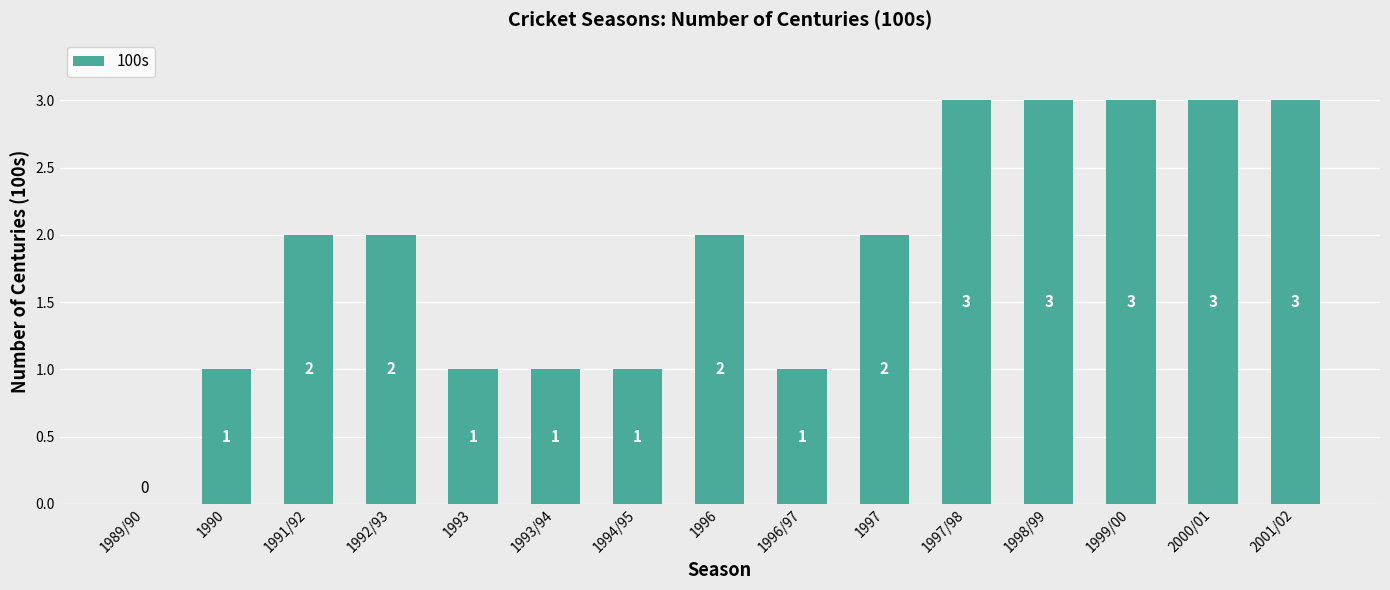

True or false: the data shows 5 at 1997/98.

False